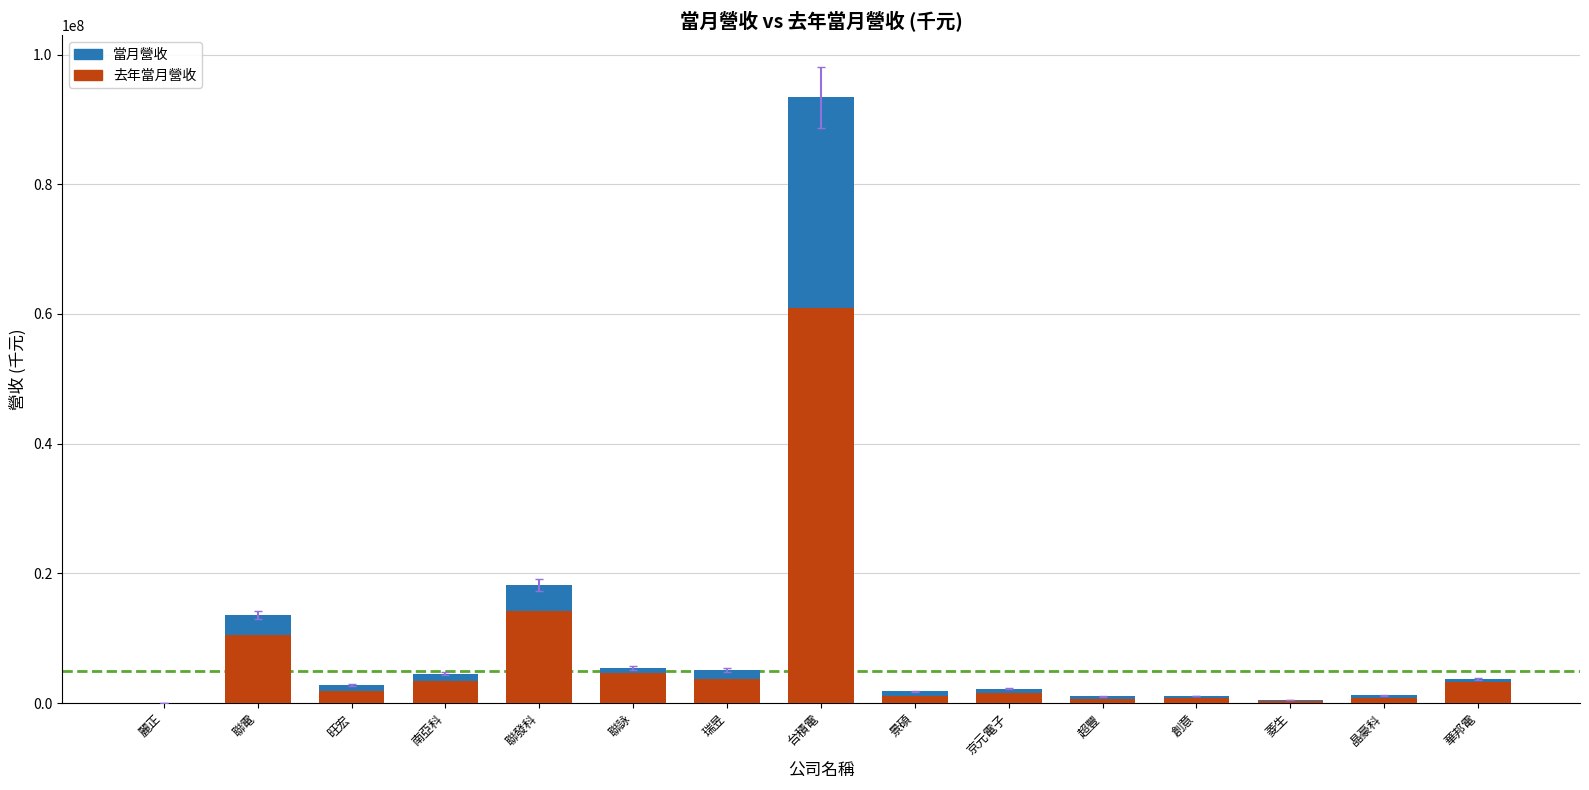

At which category is the sum across all series the highest?

台積電